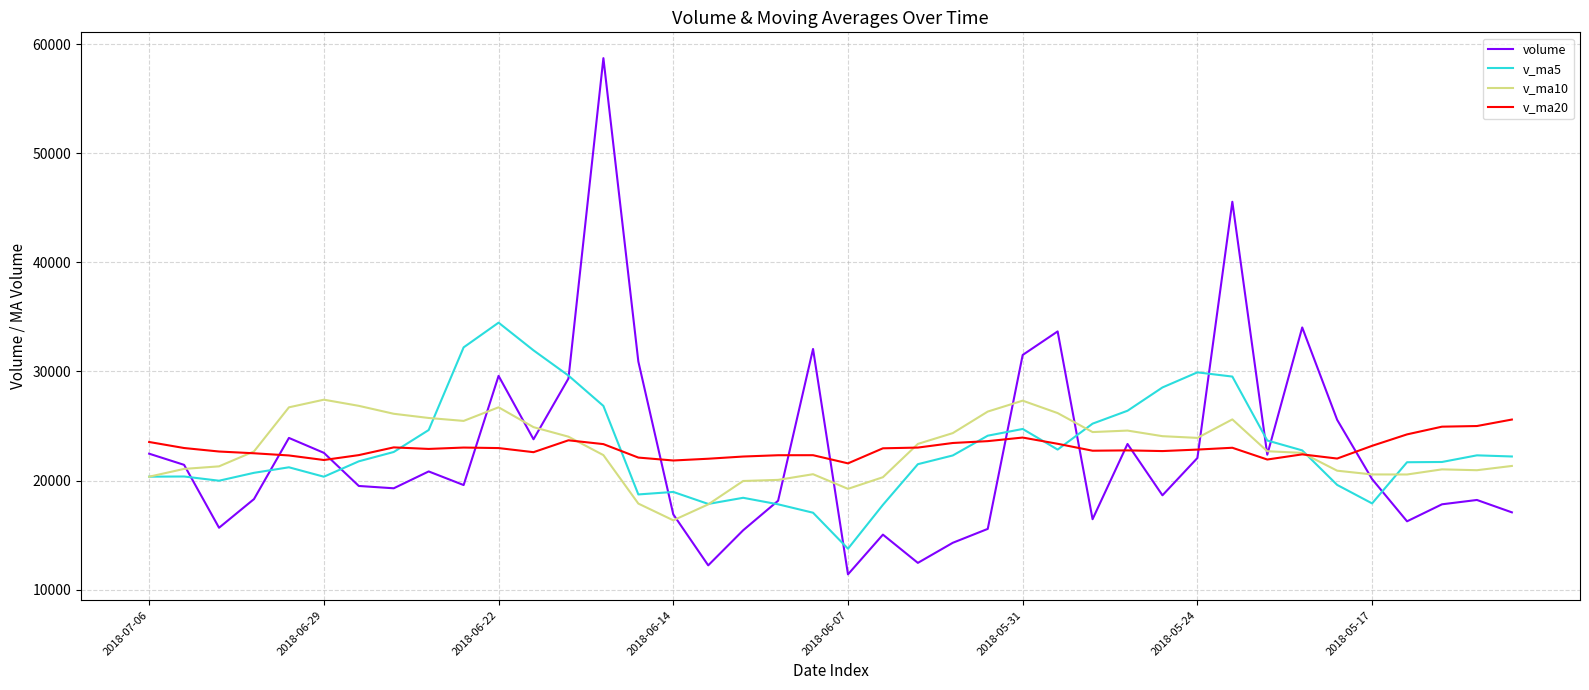

List the series in order of their peak value, highest first.

volume, v_ma5, v_ma10, v_ma20